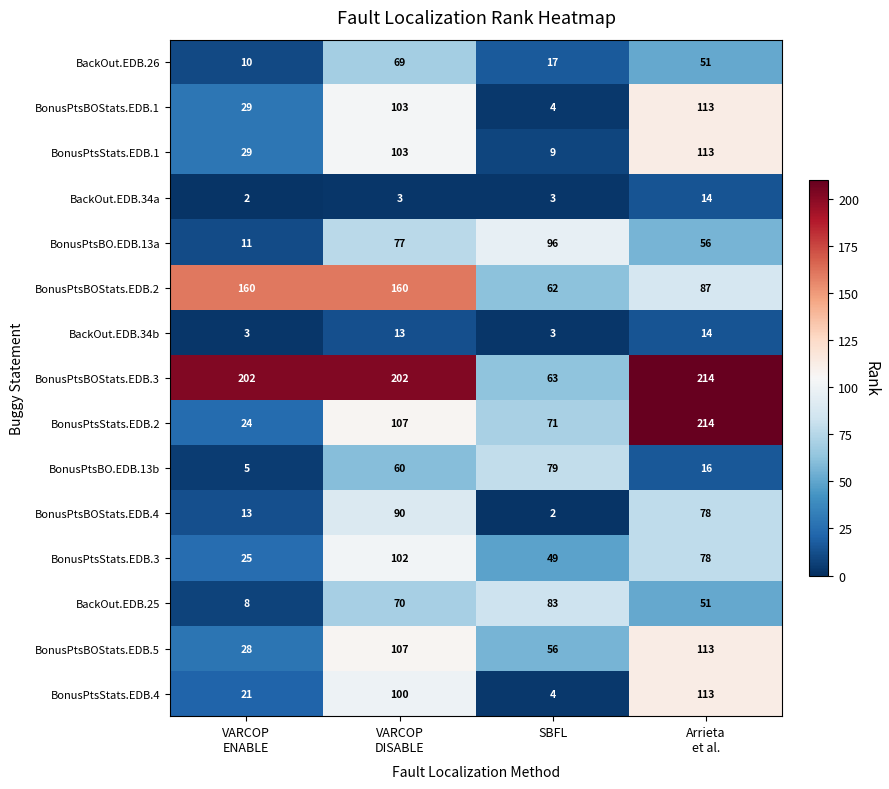

What is the maximum value for BonusPtsStats.EDB.4?

113